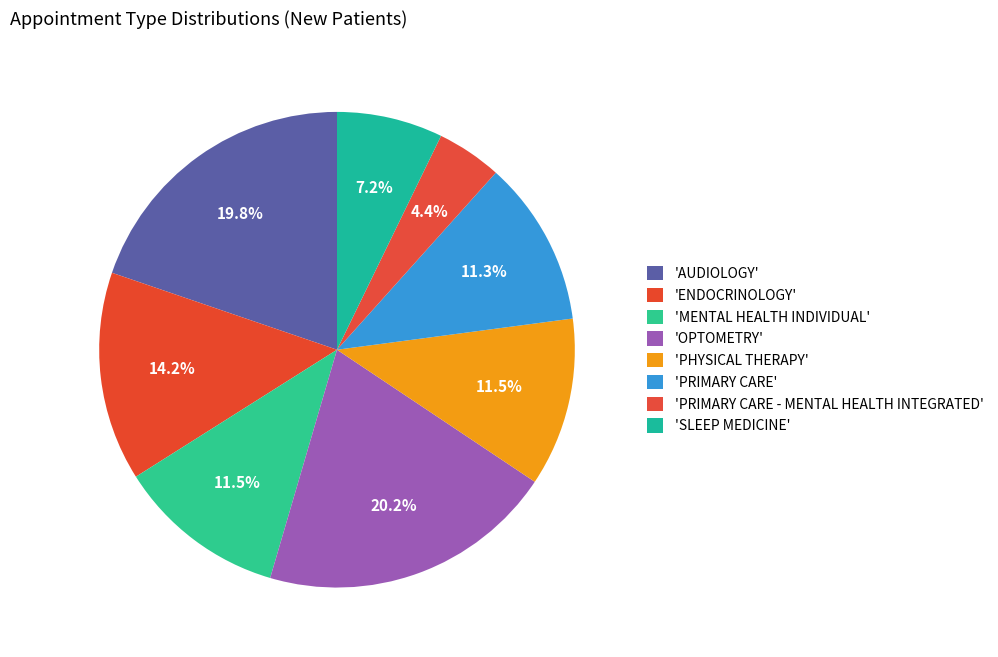

Count the number of slices in the pie.

8